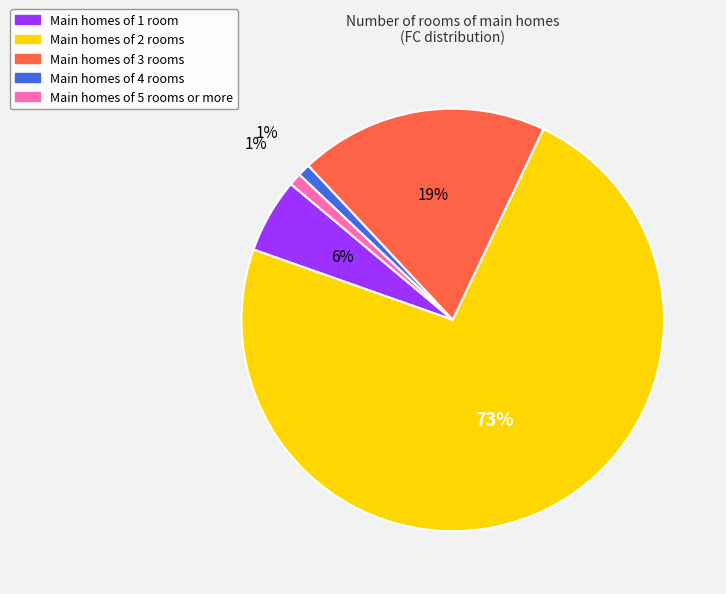

Count the number of slices in the pie.

5